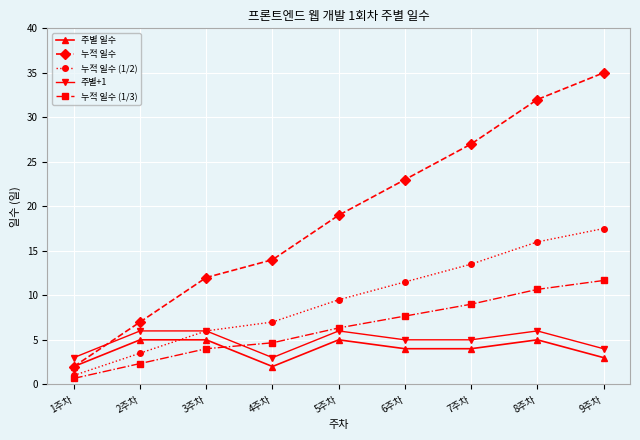

Rank the categories by 누적 일수 value from highest to lowest.

9주차, 8주차, 7주차, 6주차, 5주차, 4주차, 3주차, 2주차, 1주차